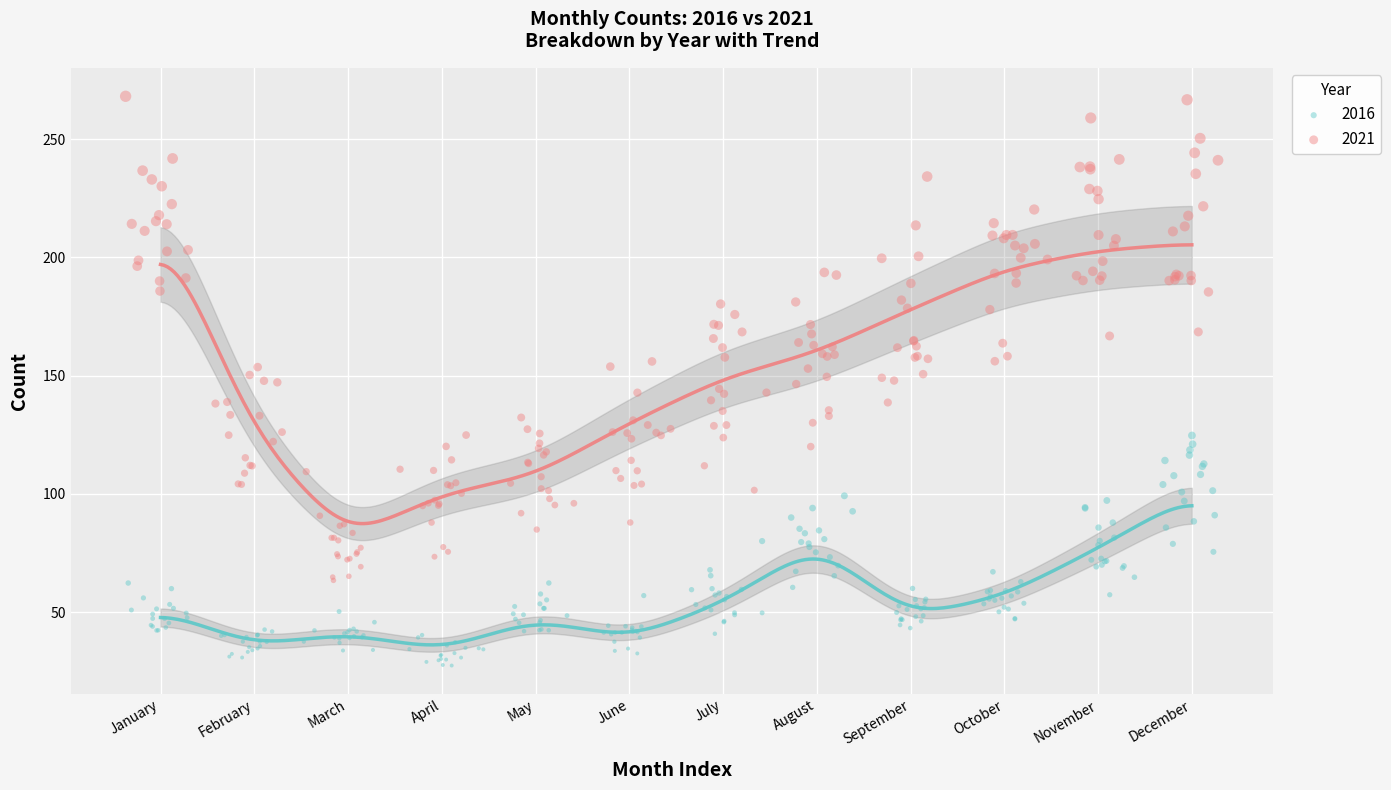

Which series reaches the maximum Y coordinate?

2021